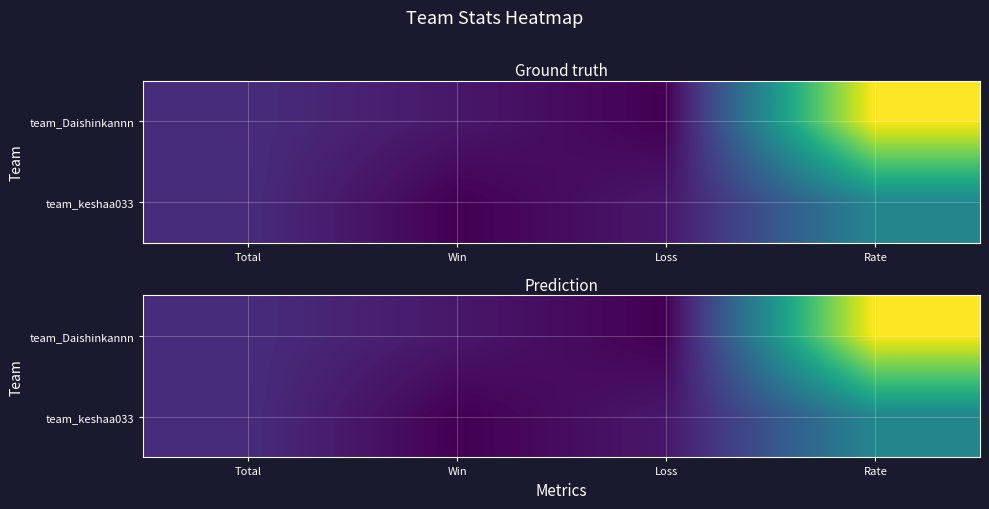

At which category does the chart reach its minimum across all series?

Loss